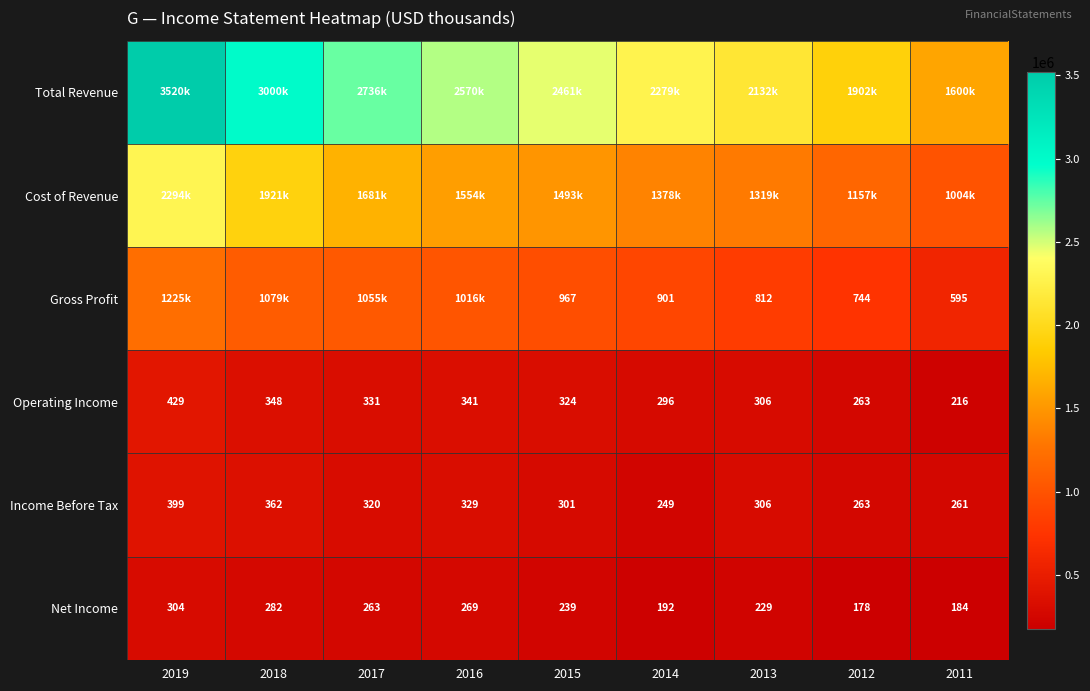

What is the difference between the highest and lowest values at 2018?

2718800